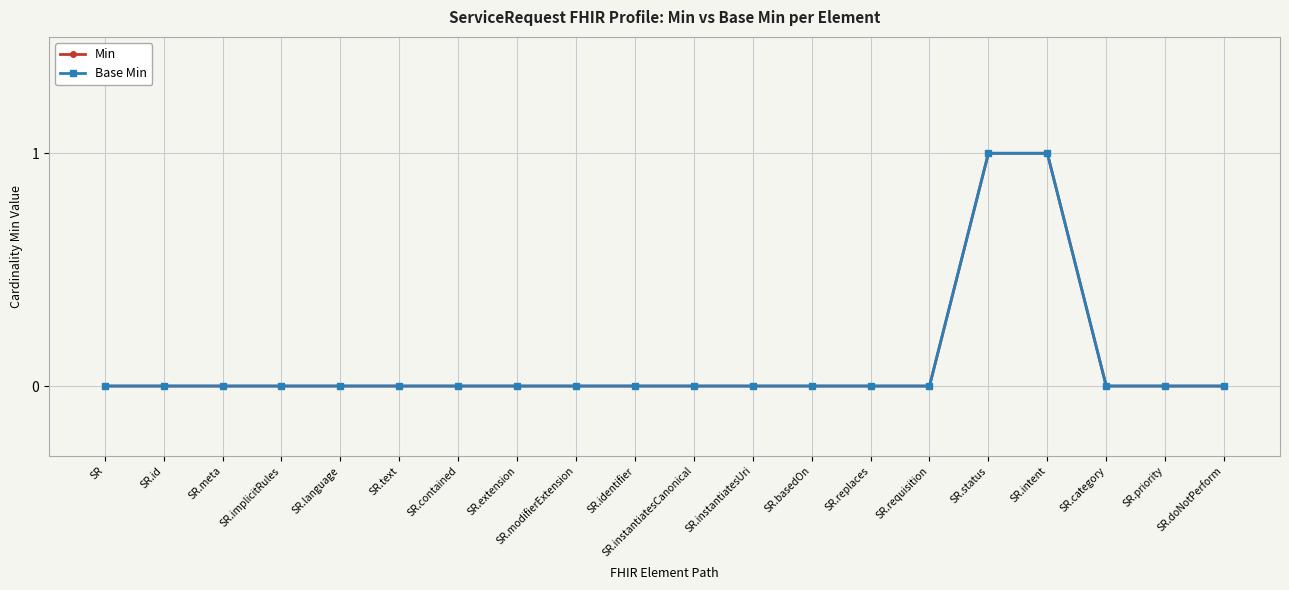

Is this an area chart (filled region under the line)?

No